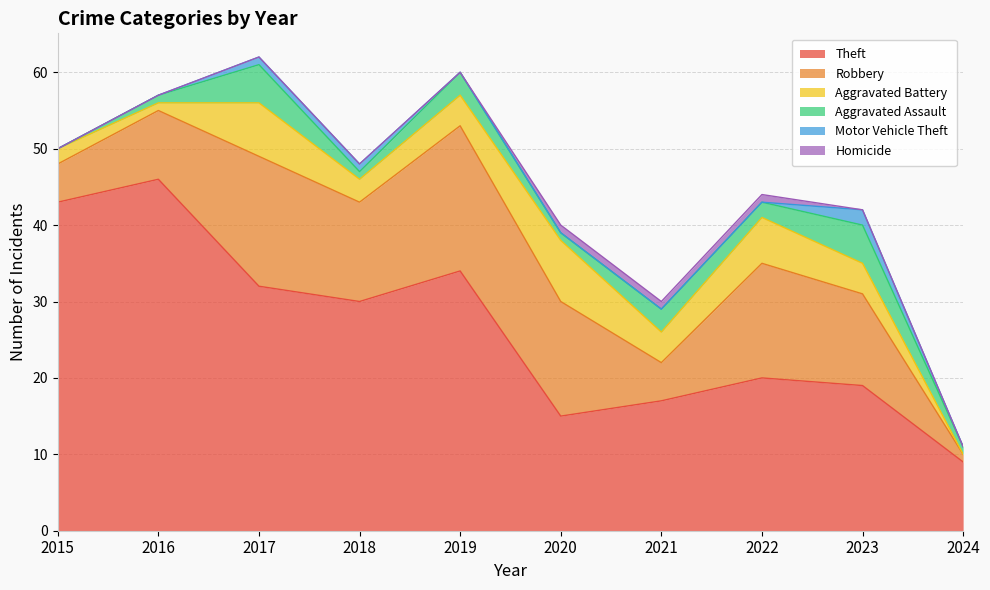

The value of Robbery at 2020 is 23. True or false?

False